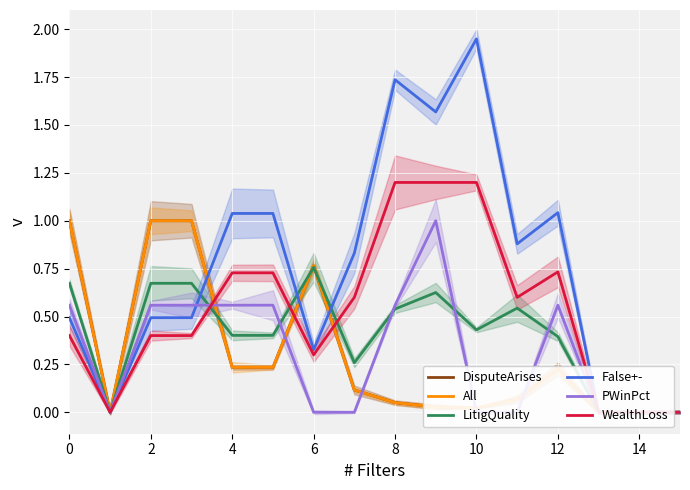

Rank the series at 14 from highest to lowest value.

False+-, WealthLoss, LitigQuality, All, DisputeArises, PWinPct